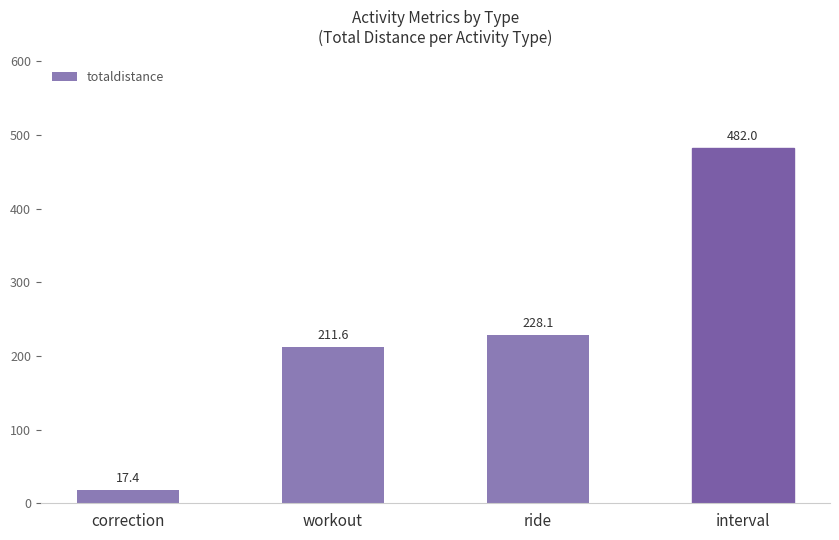

The chart shows a value of 392.9 at ride. True or false?

False